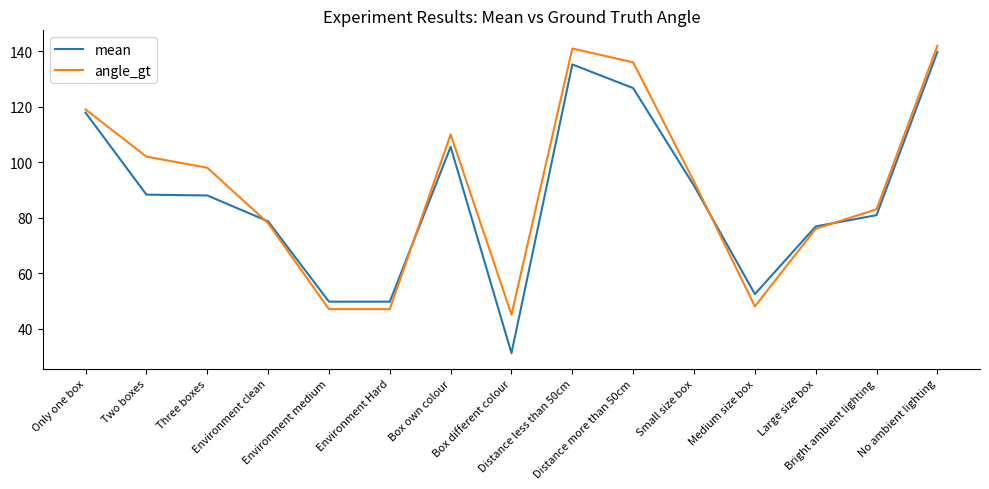

What is the minimum value for mean?

31.1